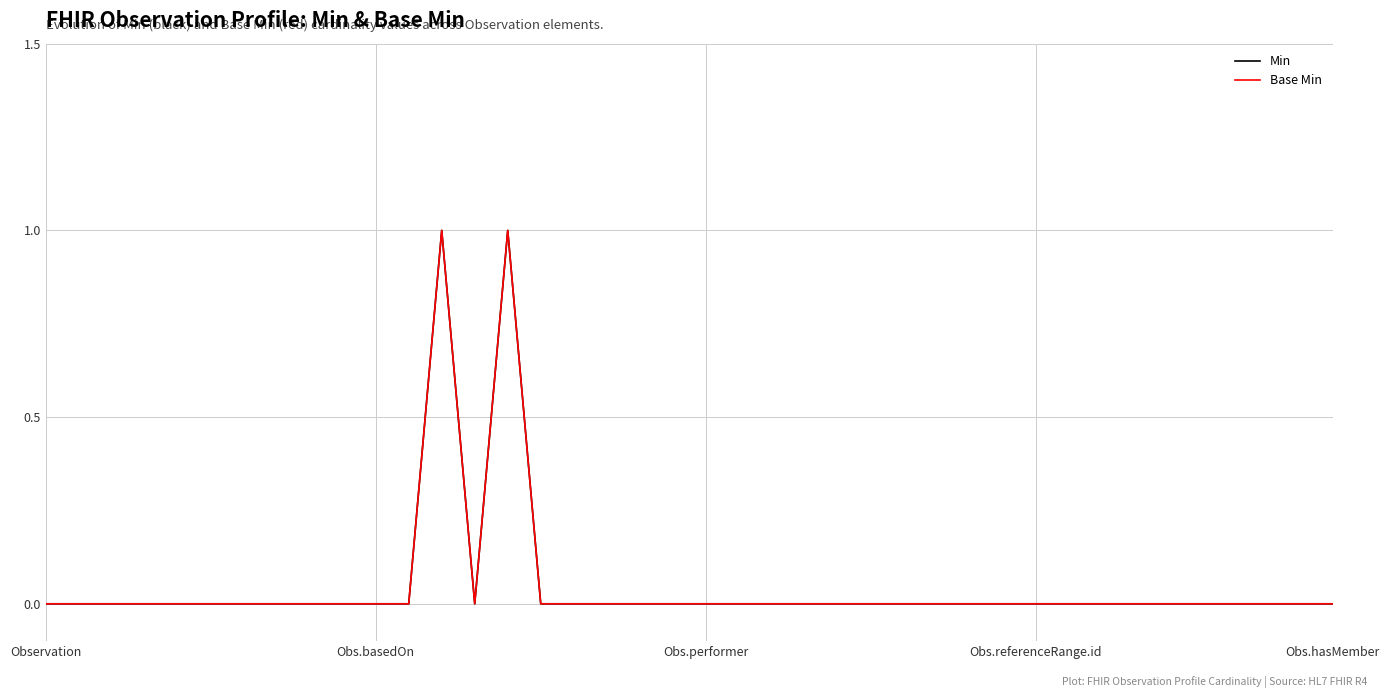

What is the difference between the second highest and second lowest values in the Min series?

1